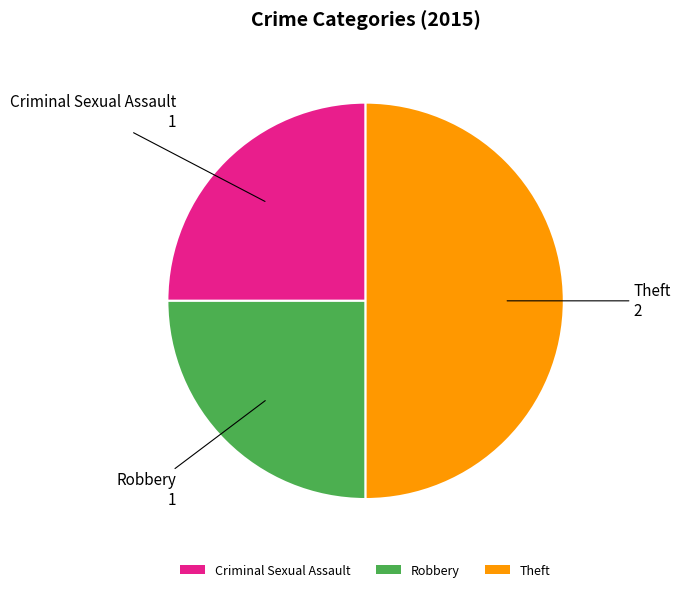

What is the ratio of the value at Theft to the value at Robbery?

2.0